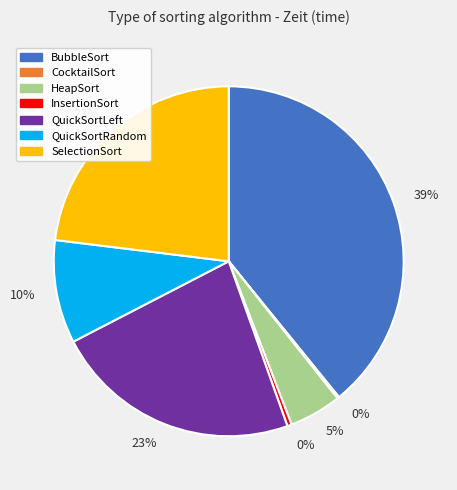

Does any single category account for the majority?

No